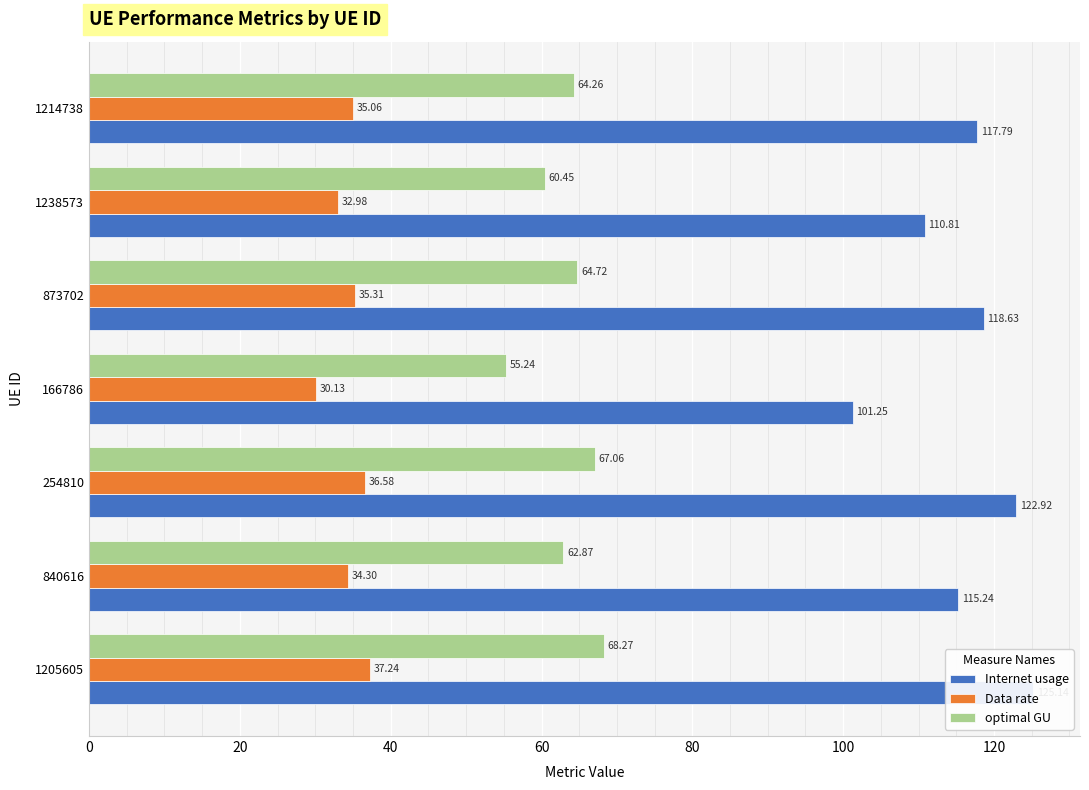

How many values in the optimal GU series exceed 64?

4